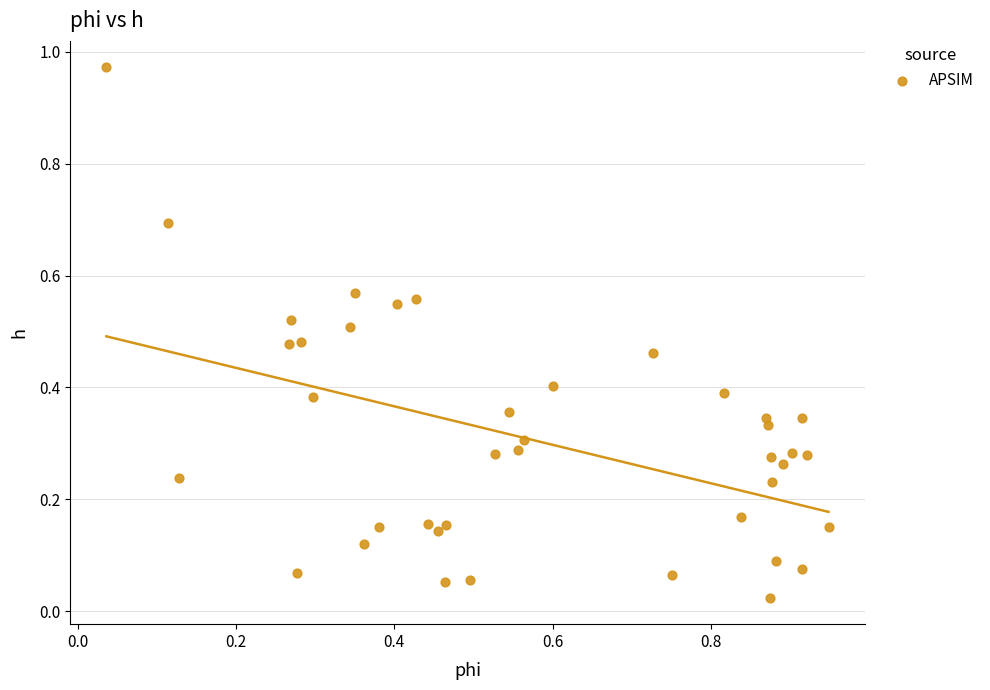

What is the range of Y values (max minus min)?

0.9